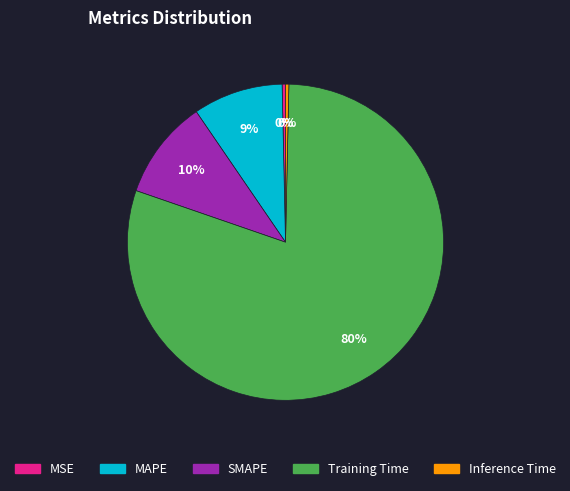

Which slice represents more than half of the pie?

Training Time